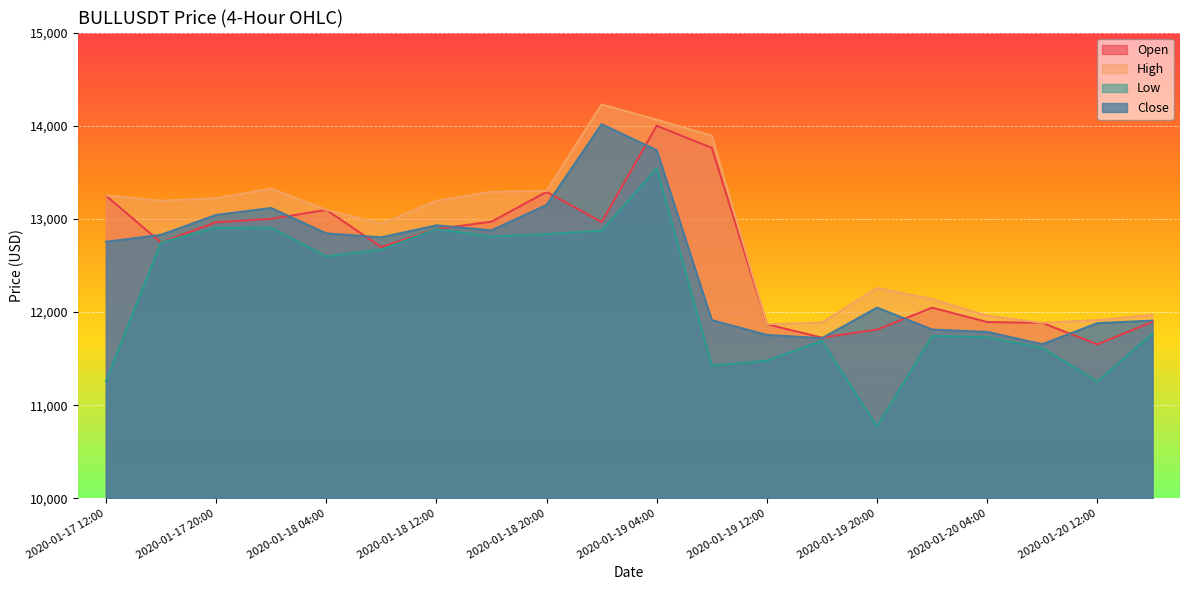

Between 2020-01-20 00:00 and 2020-01-20 08:00, which series saw the biggest shift?

High